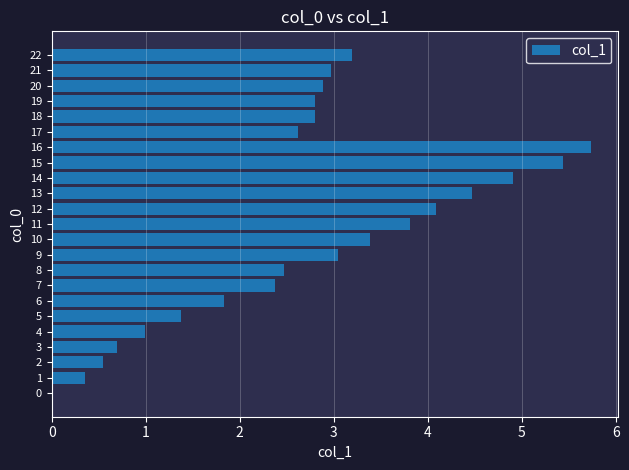

How many values exceed 2?

16